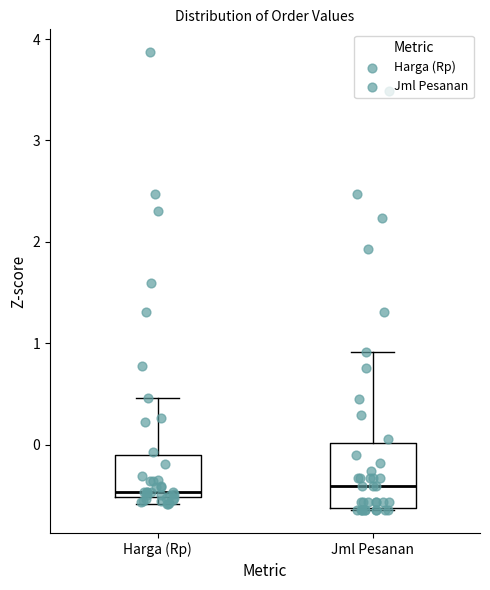

Reading left to right, read every box against the y-axis: the position of its median line, the range the box covers, and the ends of its whiskers. The values are not printed on the chart, so give them approximately, as read against the axis.

Harga (Rp): median -0.5 (just above the box's lower edge), box -0.5 to -0.1, whiskers -0.6 to 0.5
Jml Pesanan: median -0.4, box -0.6 to 0.0, whiskers -0.6 to 0.9